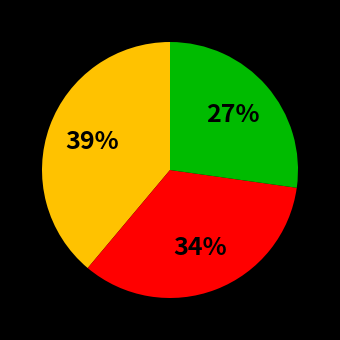

To the nearest percent, what is the average slice percentage?

33%